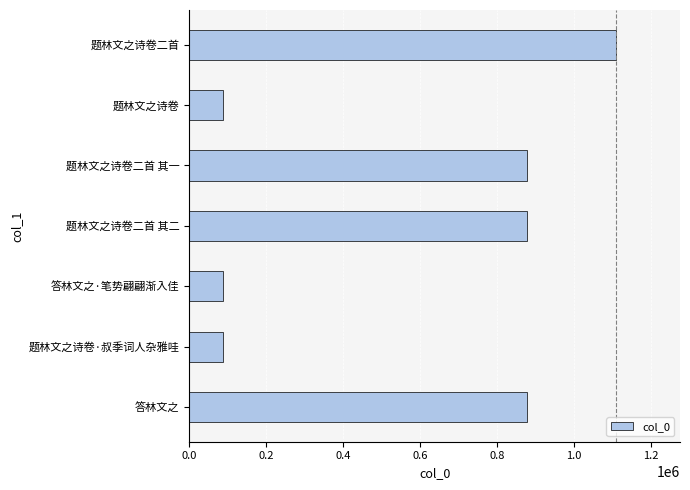

True or false: the data shows 88563 at 题林文之诗卷·叔季词人杂雅哇.

True